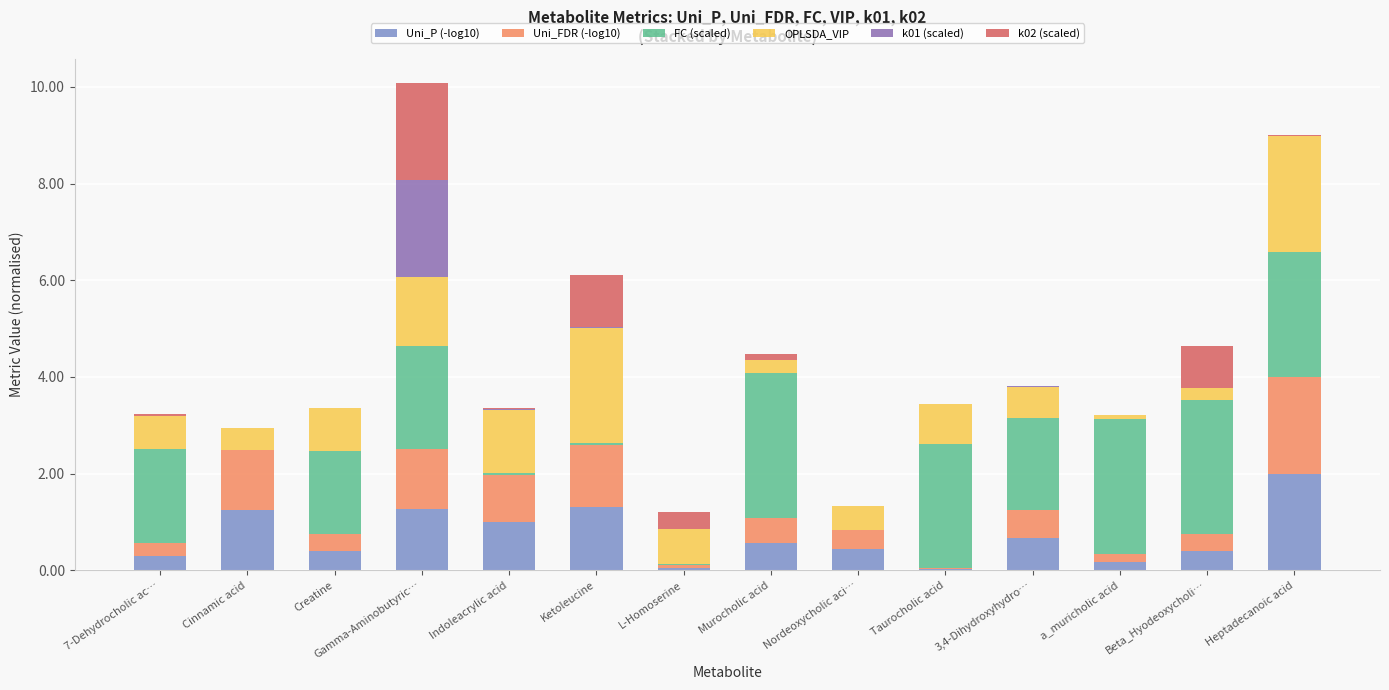

What is the total value across all series at Gamma-Aminobutyric…?

10.1